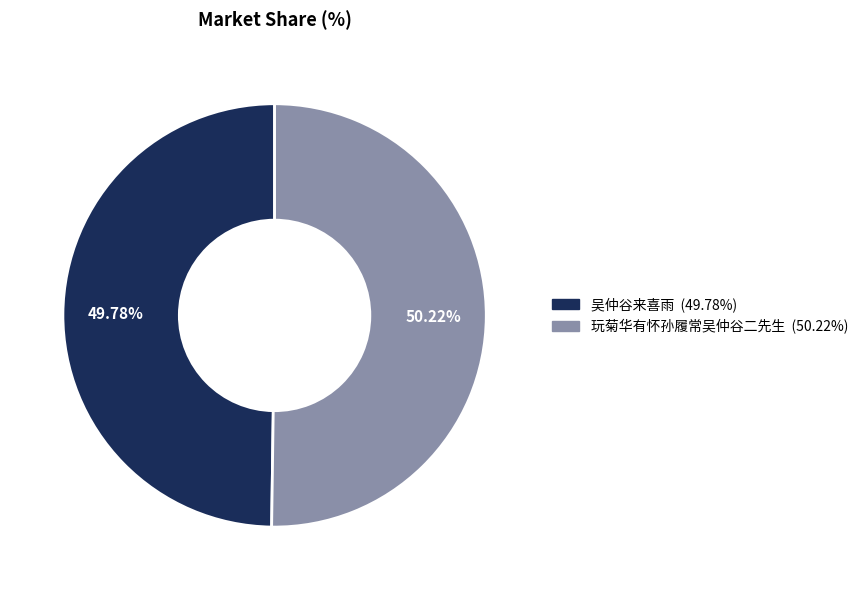

Is the sum of 吴仲谷来喜雨 and 玩菊华有怀孙履常吴仲谷二先生 greater than half?

Yes